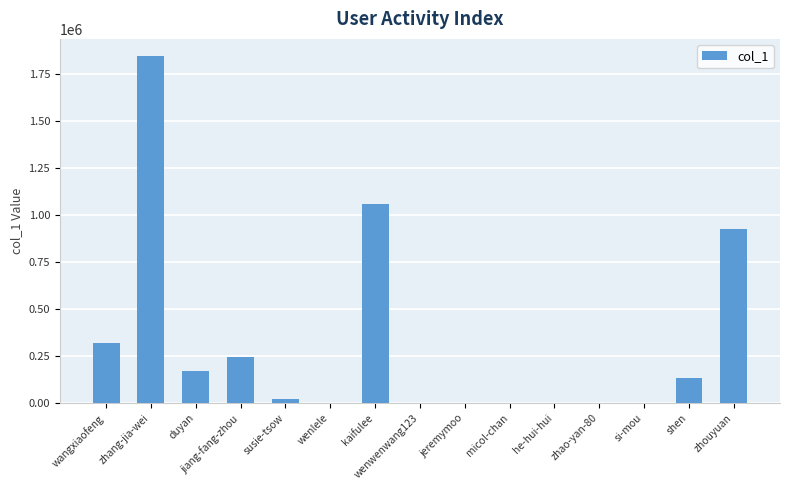

What is the sum of all values?

4739138